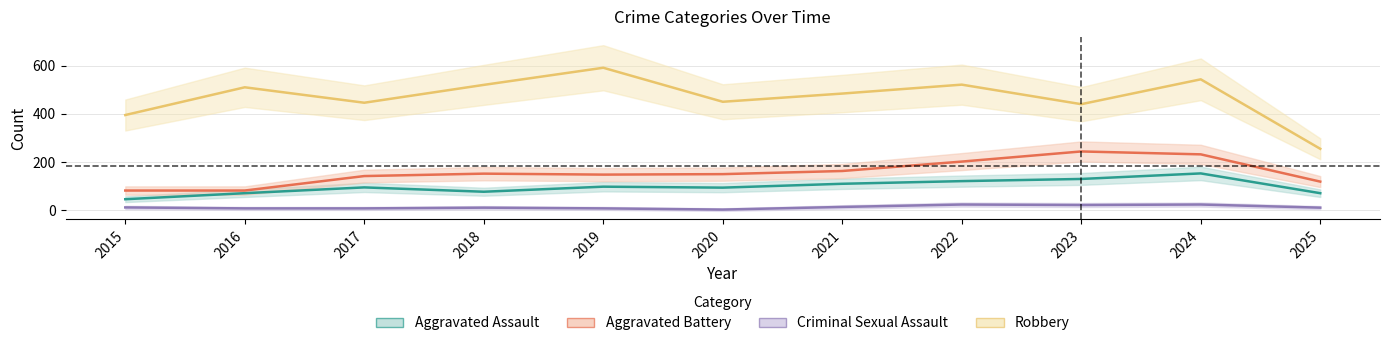

Is this an area chart (filled region under the line)?

No